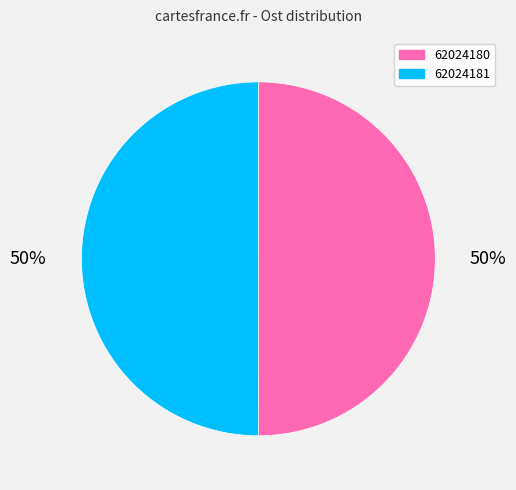

Do 62024181 and 62024180 together represent more than half of the pie?

Yes